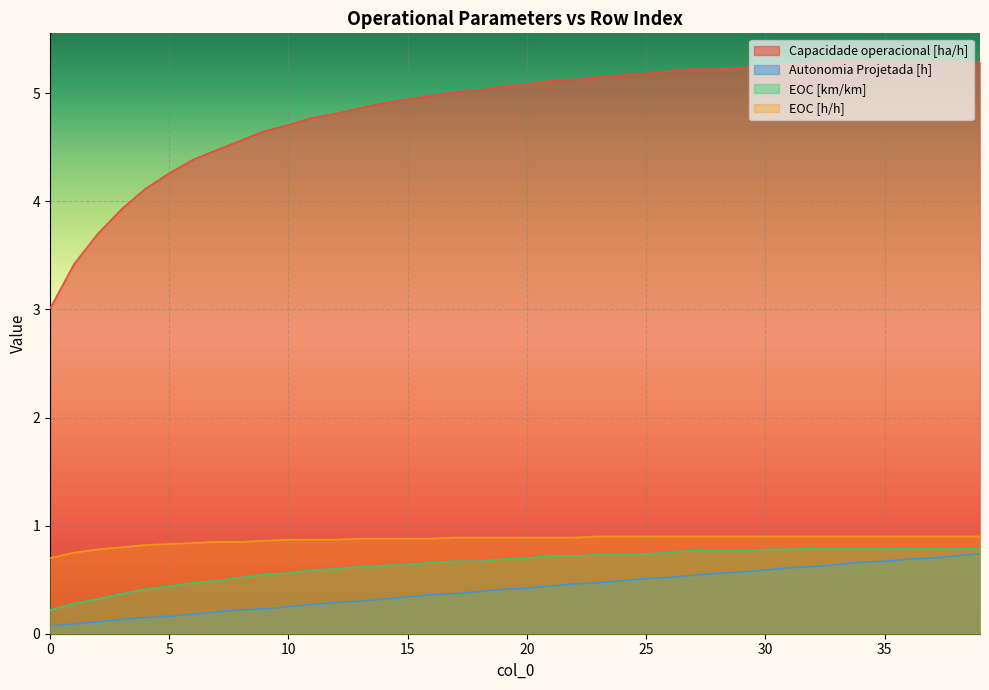

True or false: Autonomia Projetada [h] and EOC [km/km] intersect in this chart.

False